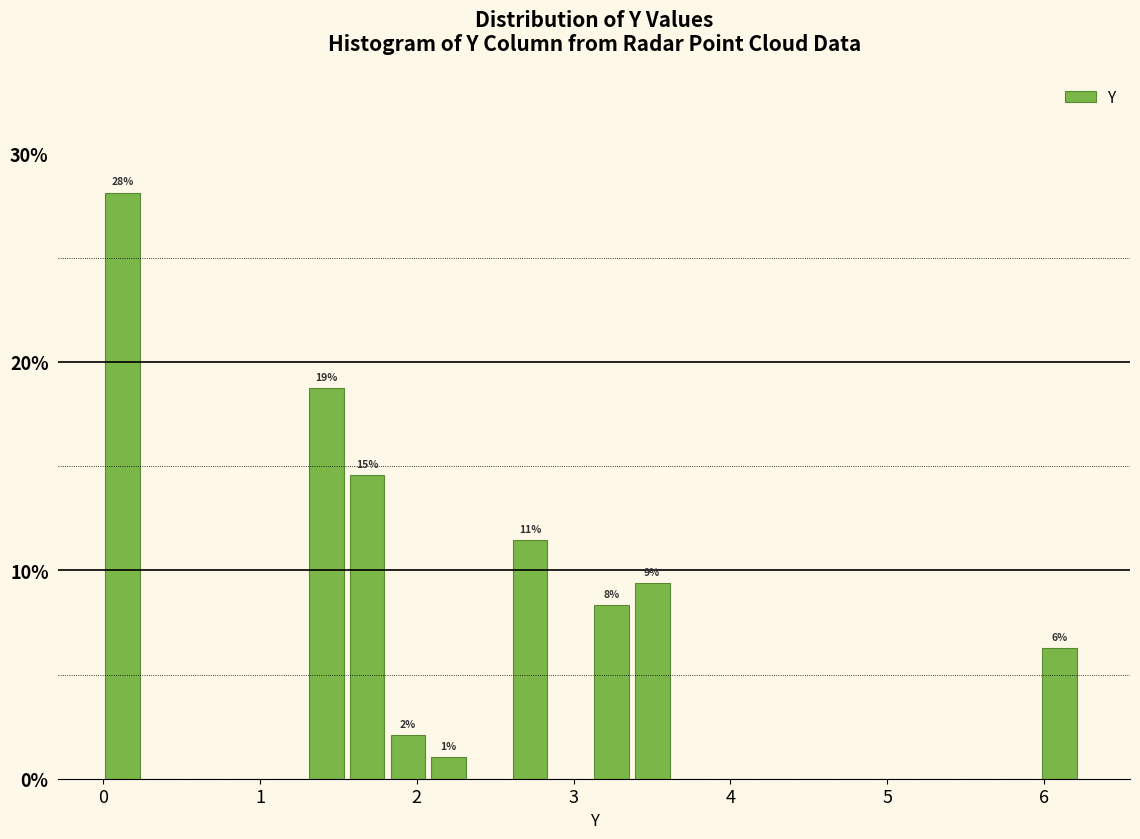

Read against the x-axis, roughly where is the centre of the tallest bar?

0.1